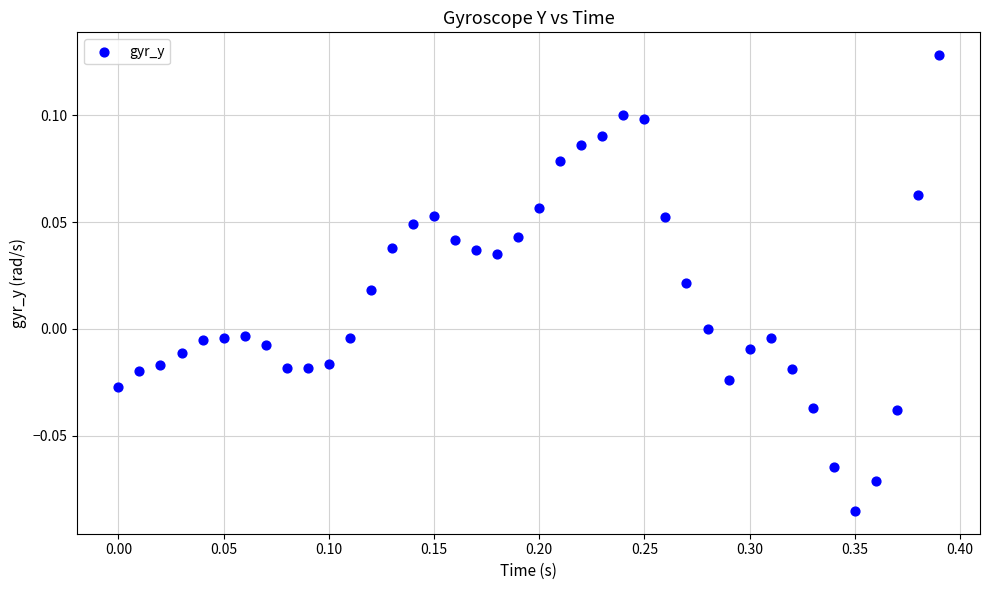

What is the range of X values (max minus min)?

0.4